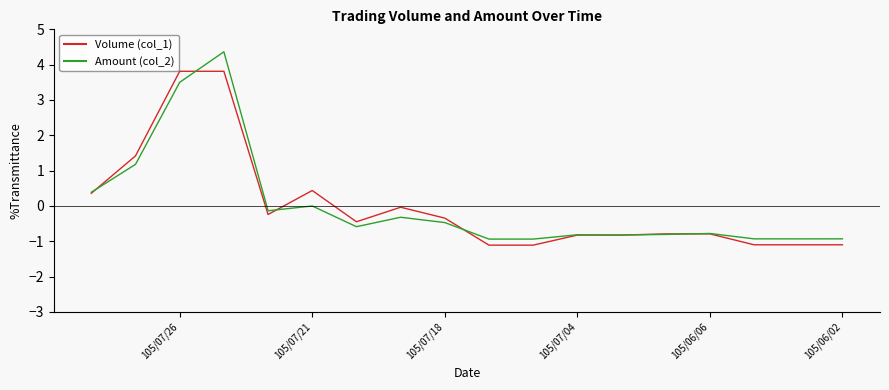

What is the difference between the maximum and minimum values in the Volume (col_1) series?

4.9